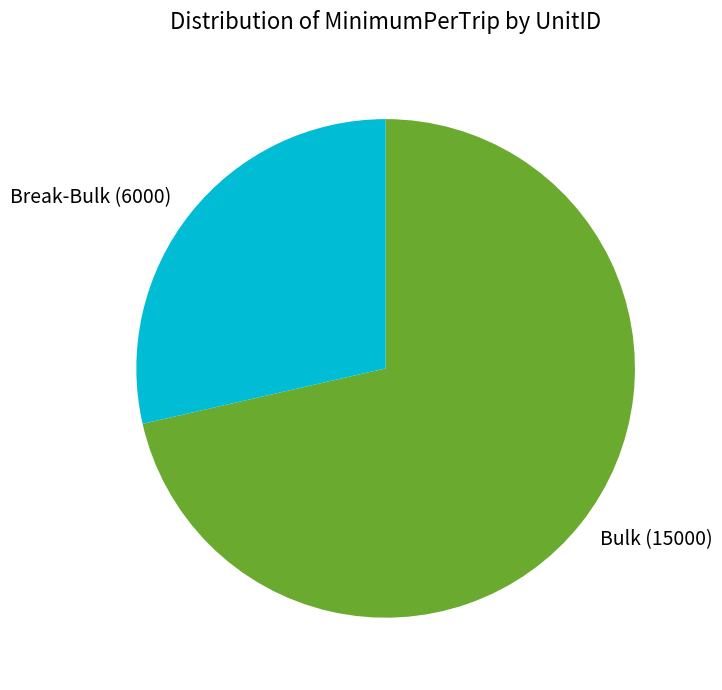

Which category has the smallest portion of the pie?

Break-Bulk (6000)